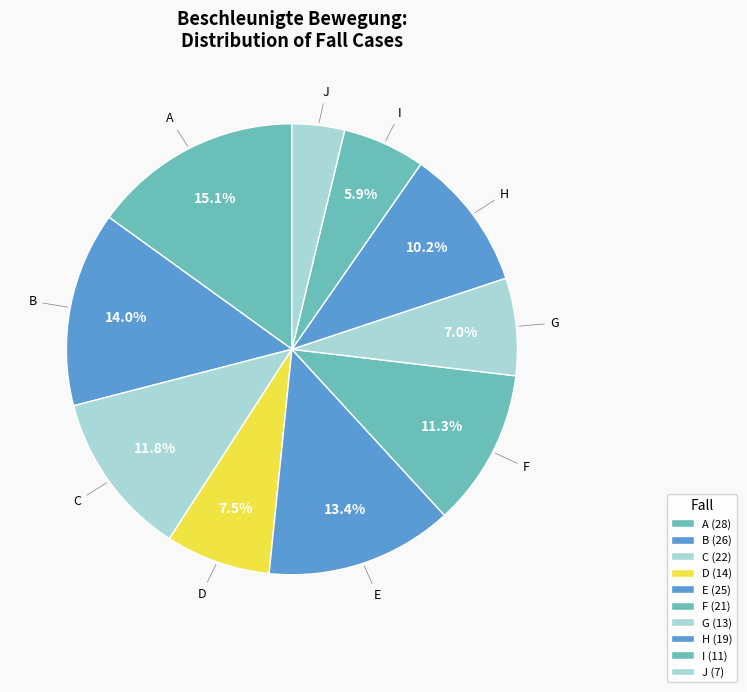

Is it true that G is 7% of the pie?

True